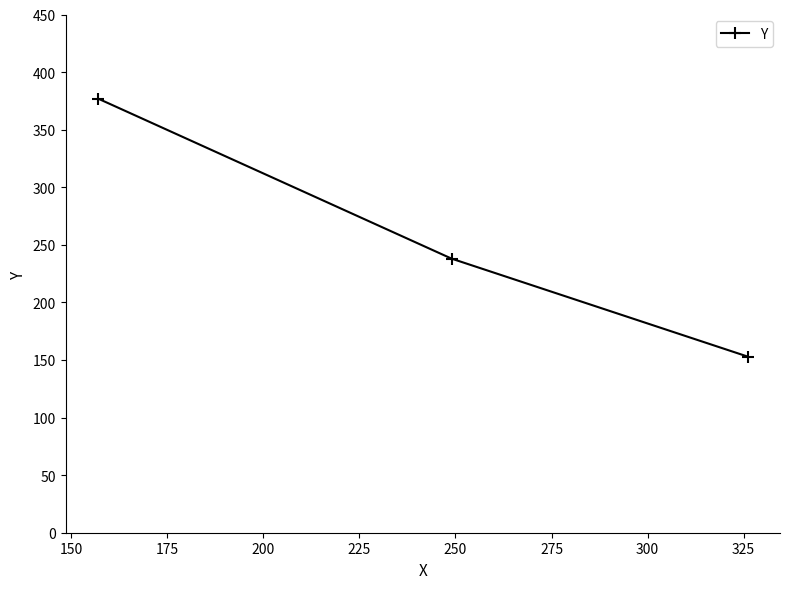

Reading left to right, list all the values displayed in this chart.

377	238	153